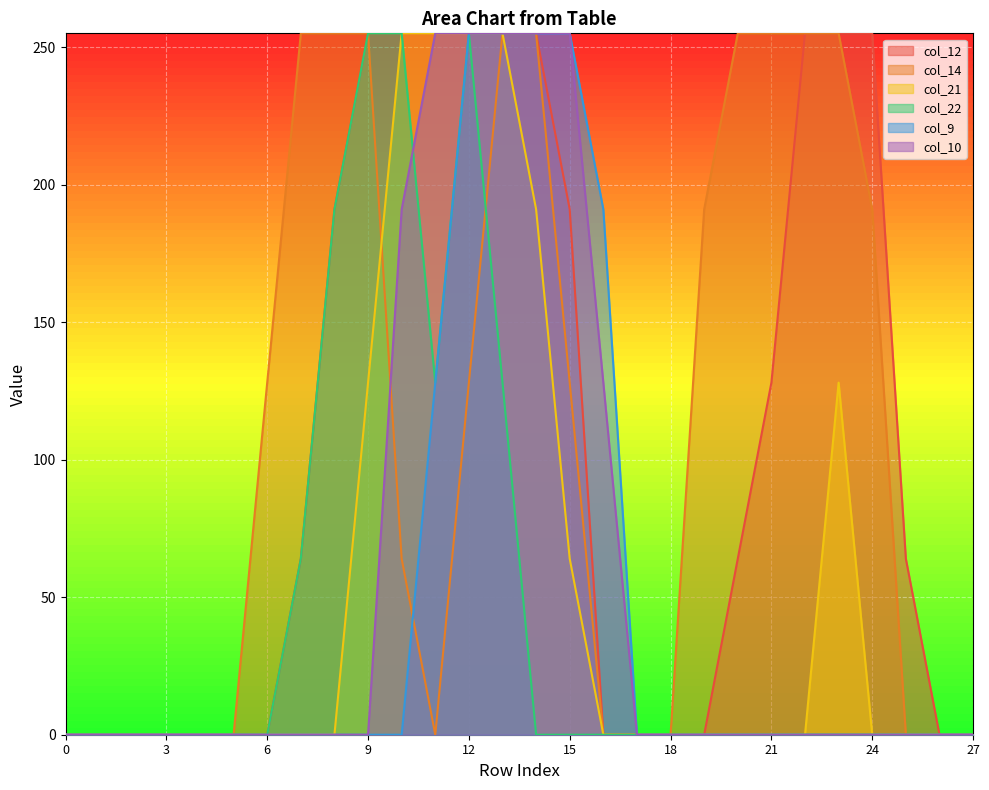

What is the difference between the col_10 values at 5 and 13?

255